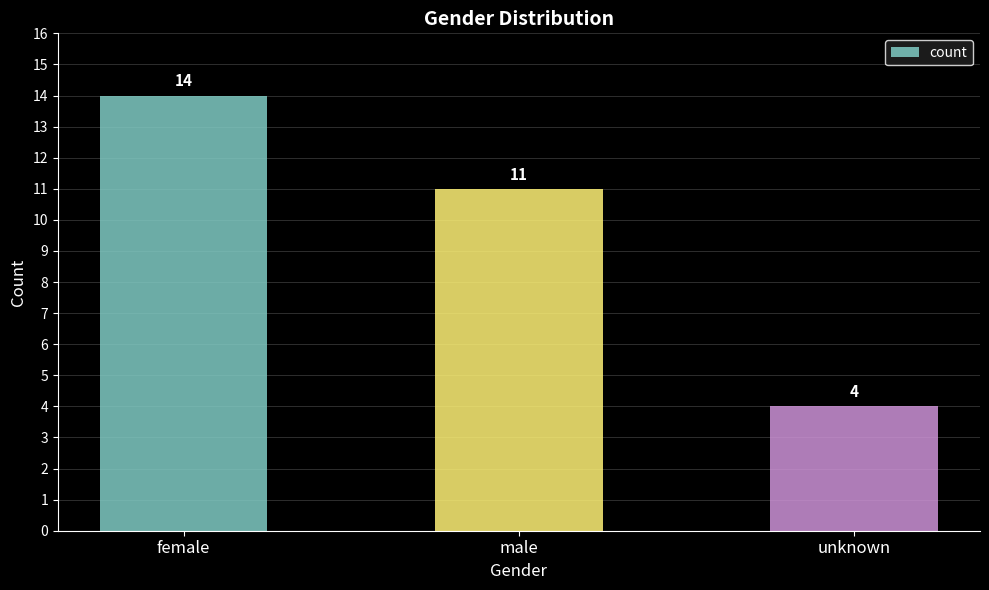

At which category does the chart reach its minimum across all series?

unknown